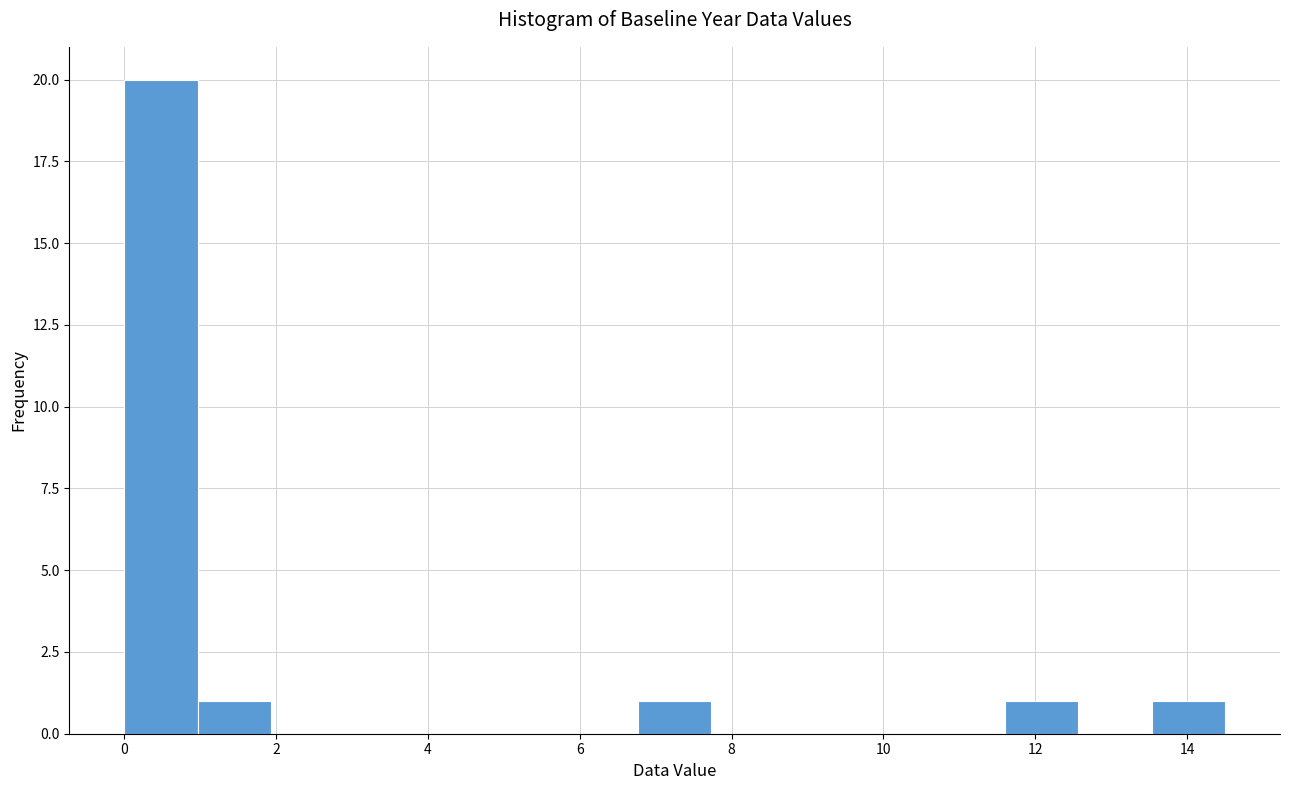

Reading left to right, list every bar in this chart as the range it spans on the x-axis followed by its height. Neither the bar edges nor the heights are printed on the chart, so give them approximately, as read against the axes.

0.0 to 1.0: 20
1.0 to 2.0: 1
2.0 to 3.0: 0
3.0 to 3.8: 0
3.8 to 4.8: 0
4.8 to 5.8: 0
5.8 to 6.8: 0
6.8 to 7.8: 1
7.8 to 8.8: 0
8.8 to 9.6: 0
9.6 to 10.6: 0
10.6 to 11.6: 0
11.6 to 12.6: 1
12.6 to 13.6: 0
13.6 to 14.6: 1